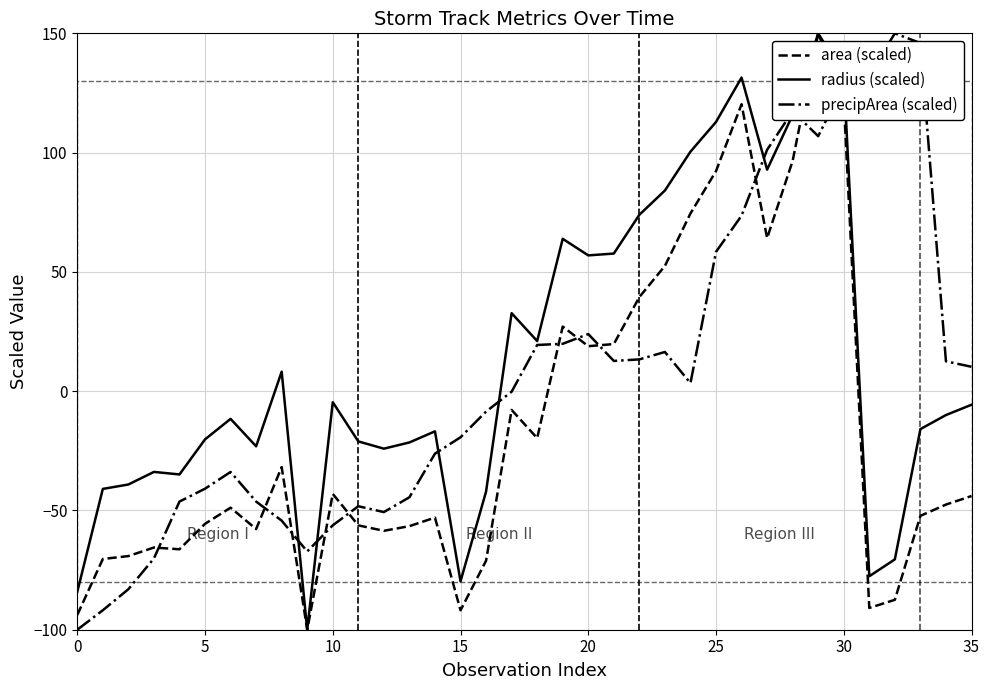

How many data points in precipArea (scaled) are above 3?

18